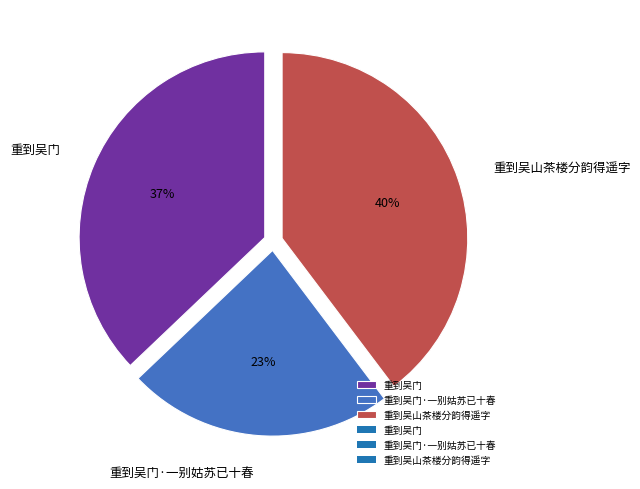

What is the ratio of the value at 重到吴山茶楼分韵得遥字 to the value at 重到吴门?

1.1